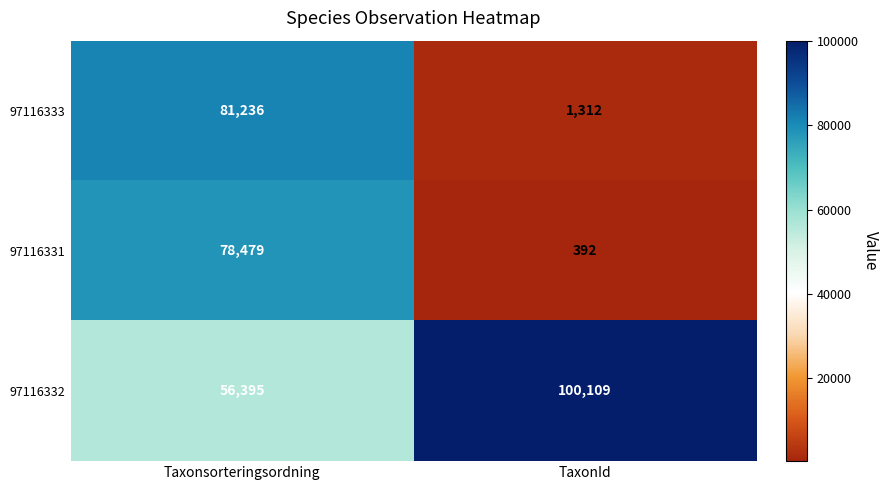

At how many categories does at least one series exceed 98734?

1